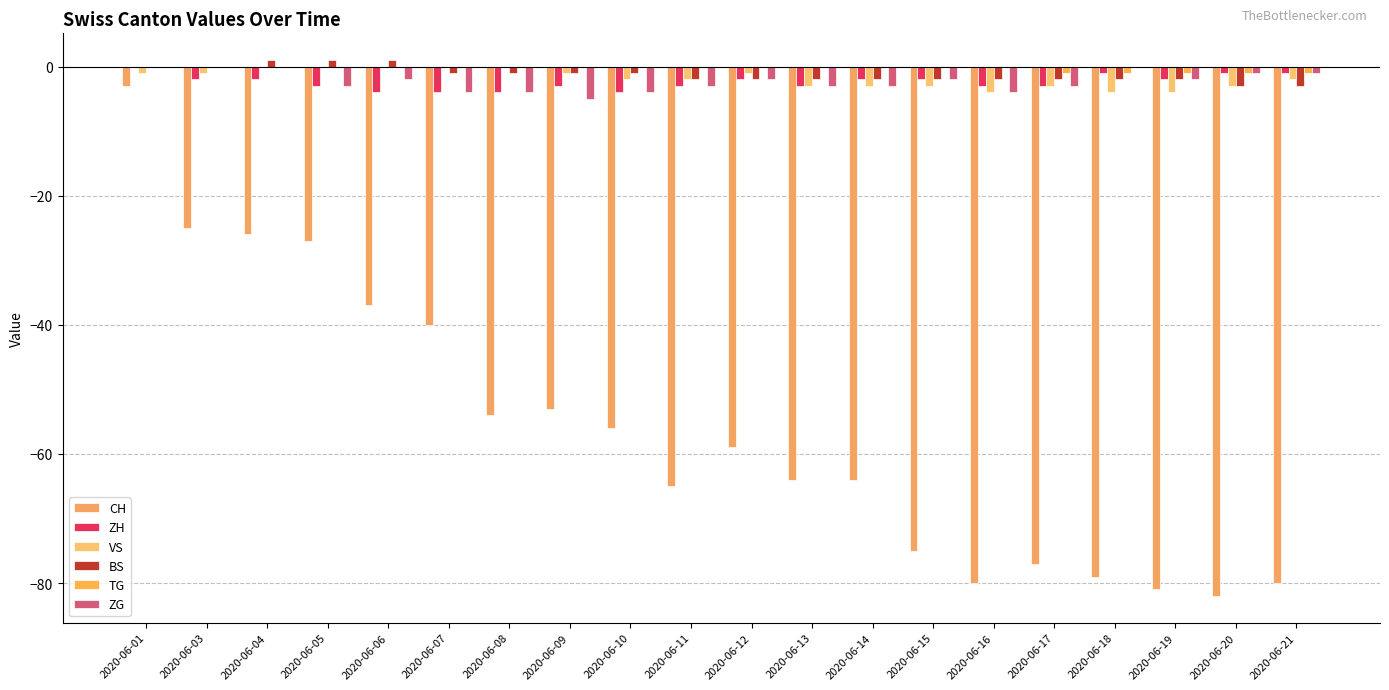

At which label does ZG reach its peak?

2020-06-01